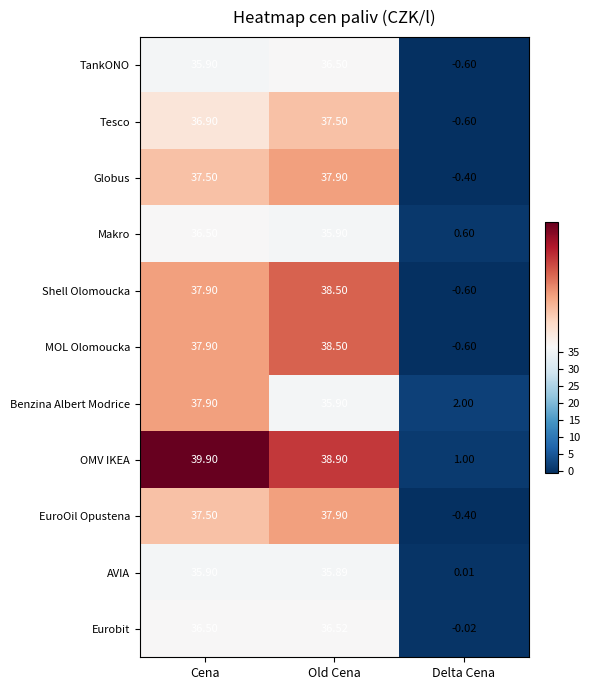

What is the total value across all series at Cena?

410.3